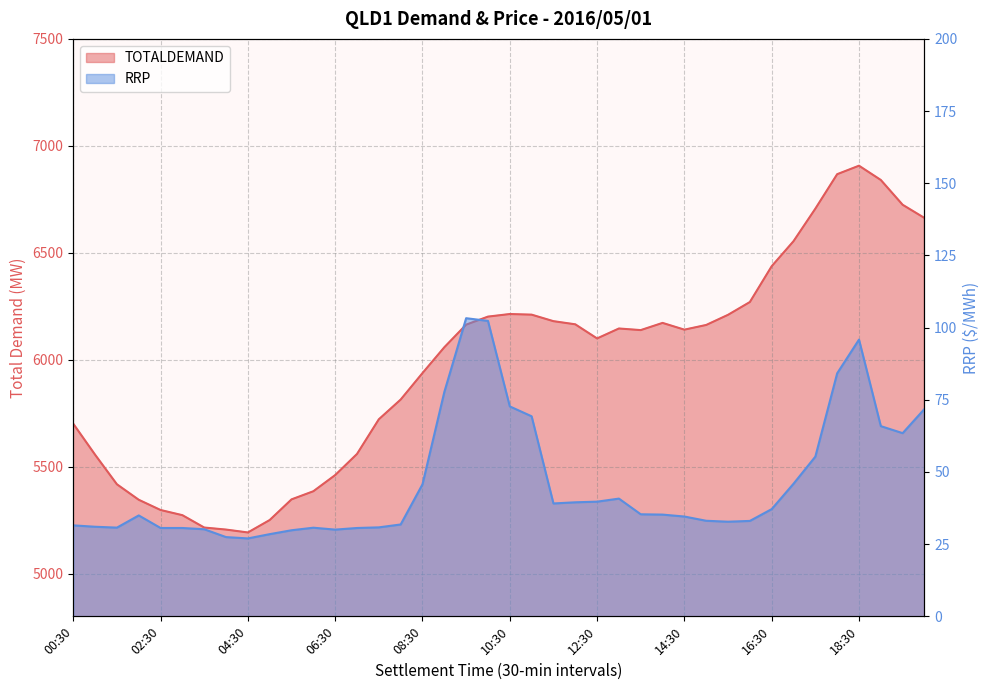

Read the RRP value at 12:30.

39.7